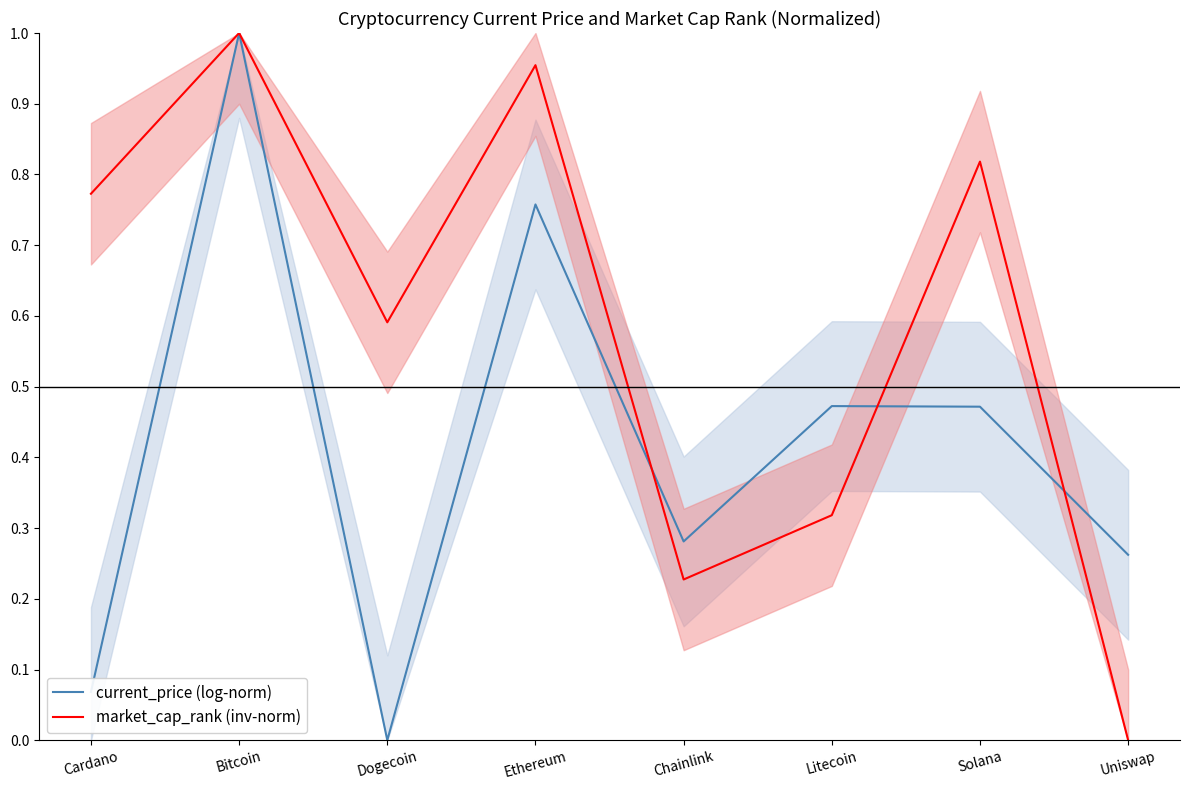

Rank the series at Cardano from highest to lowest value.

market_cap_rank (inv-norm), current_price (log-norm)